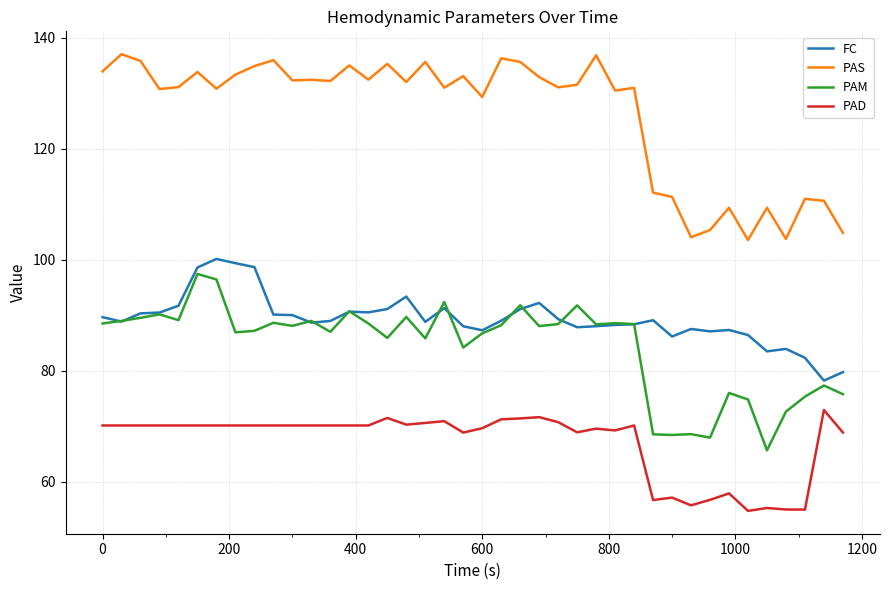

After their last crossing, which series has the higher values: FC or PAM?

FC